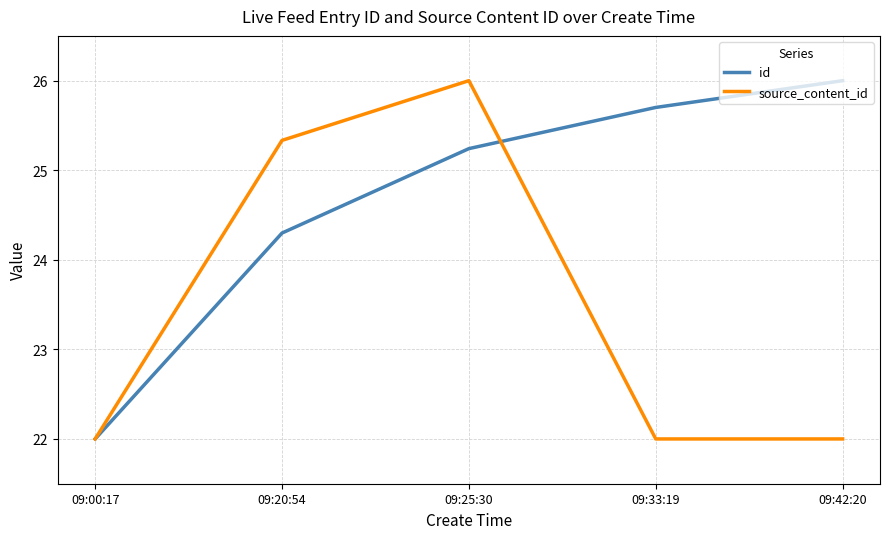

The id series shows 26.0 at 09:42:20. True or false?

True